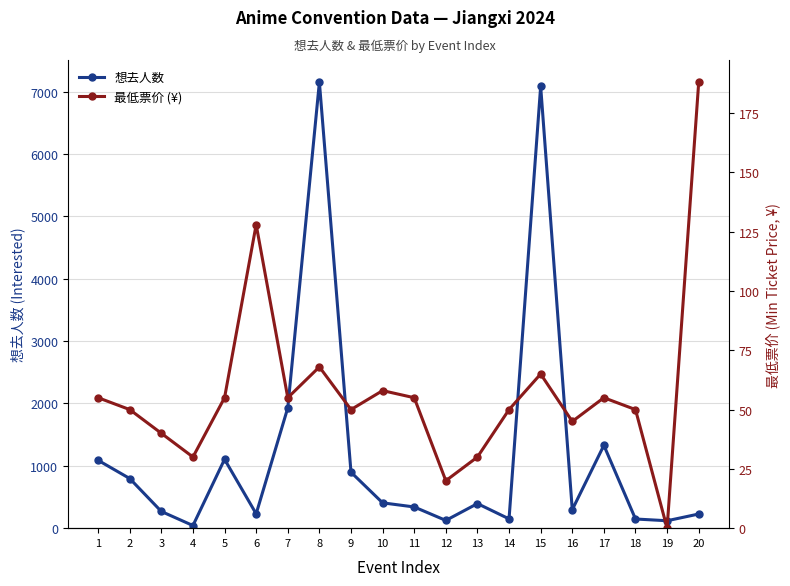

How many lines are shown in the chart?

2